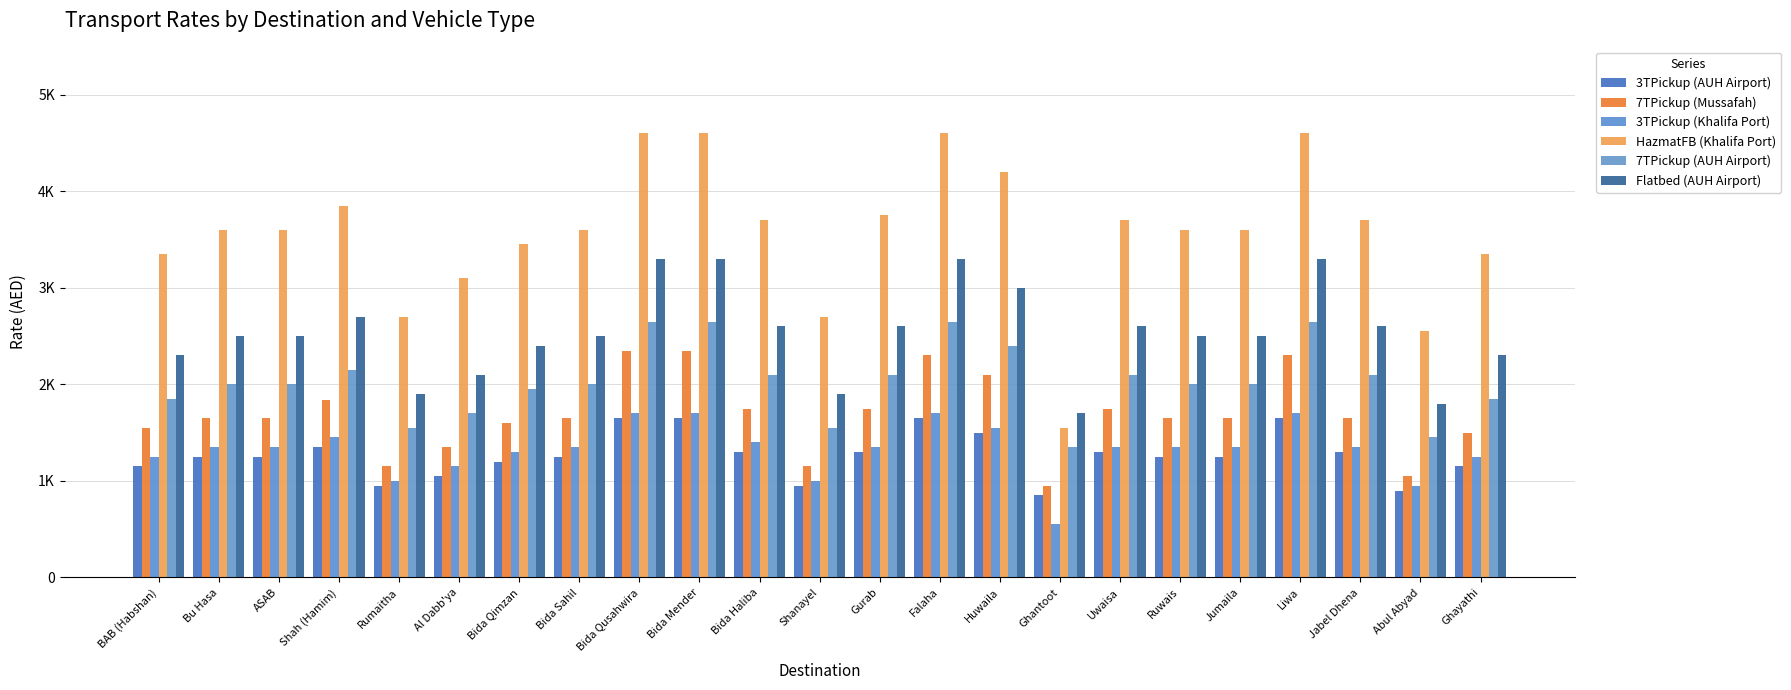

What is the difference between the HazmatFB (Khalifa Port) values at Rumaitha and Huwaila?

1500